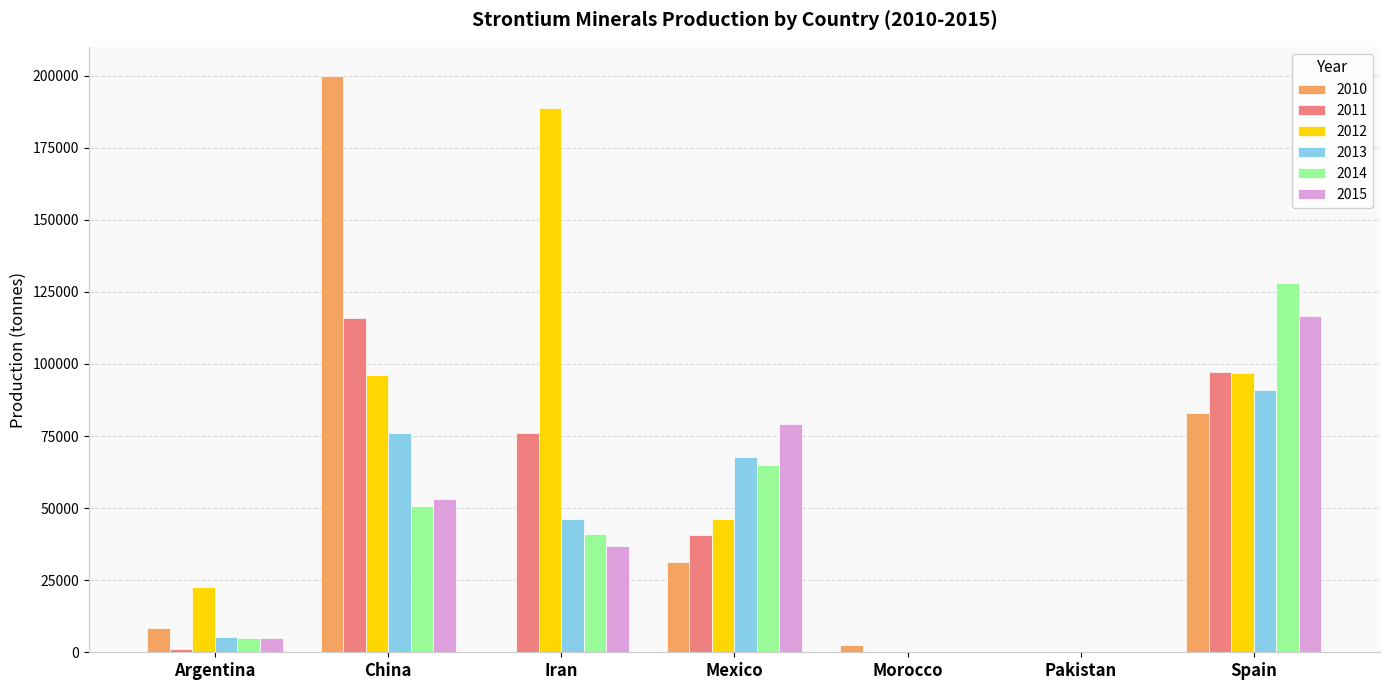

What is the maximum value shown in the chart?

200000